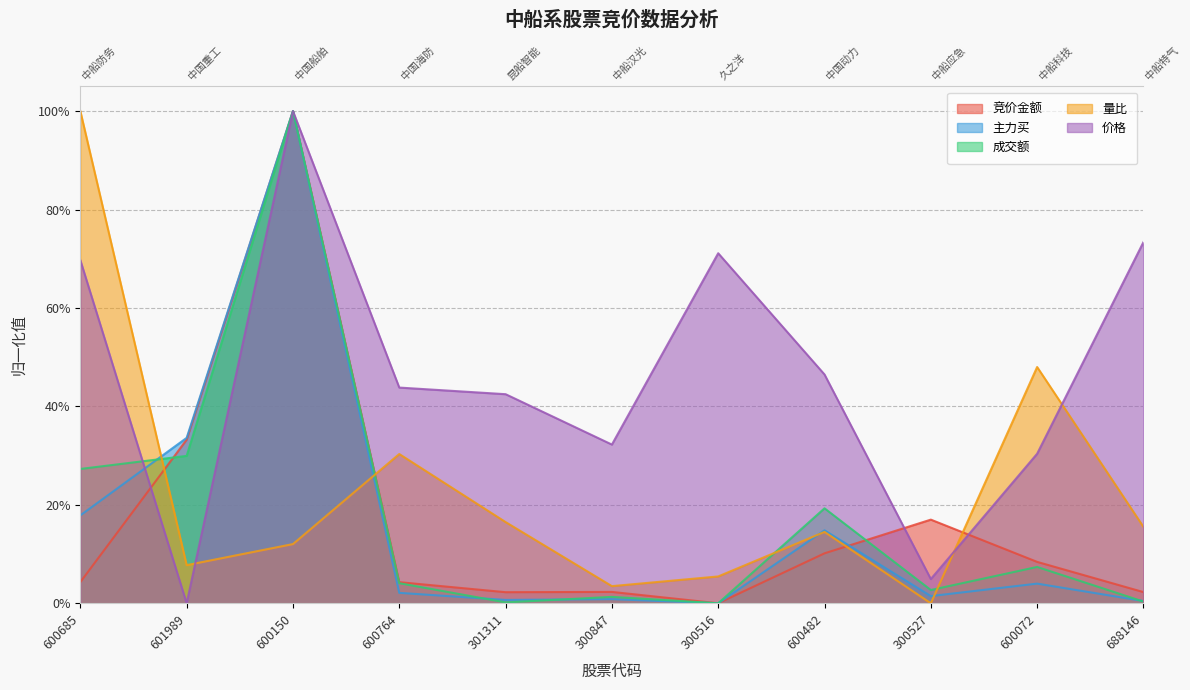

What value does the 量比 series have at 688146?

0.2